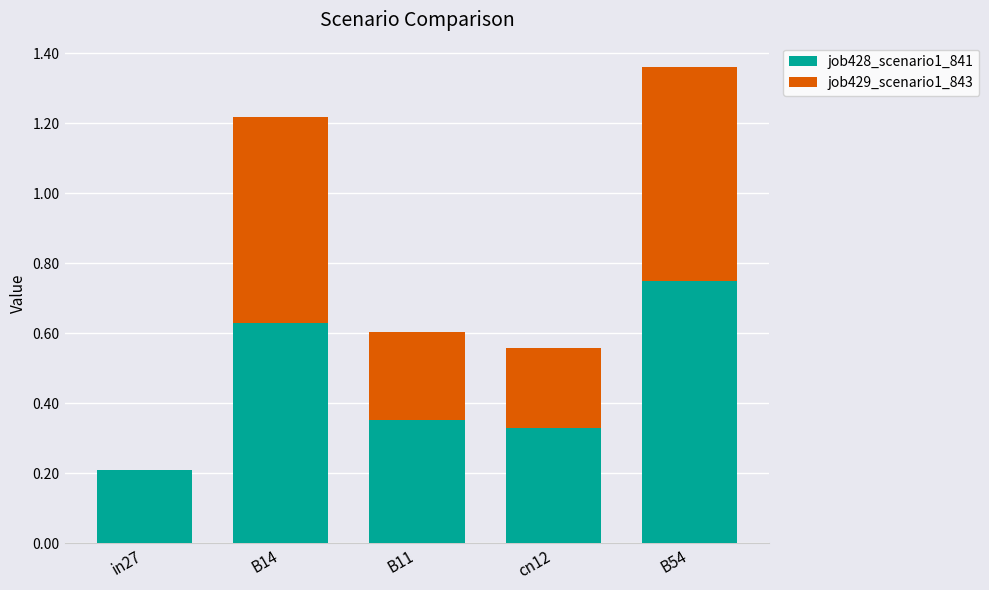

Count the number of categories in the chart.

5